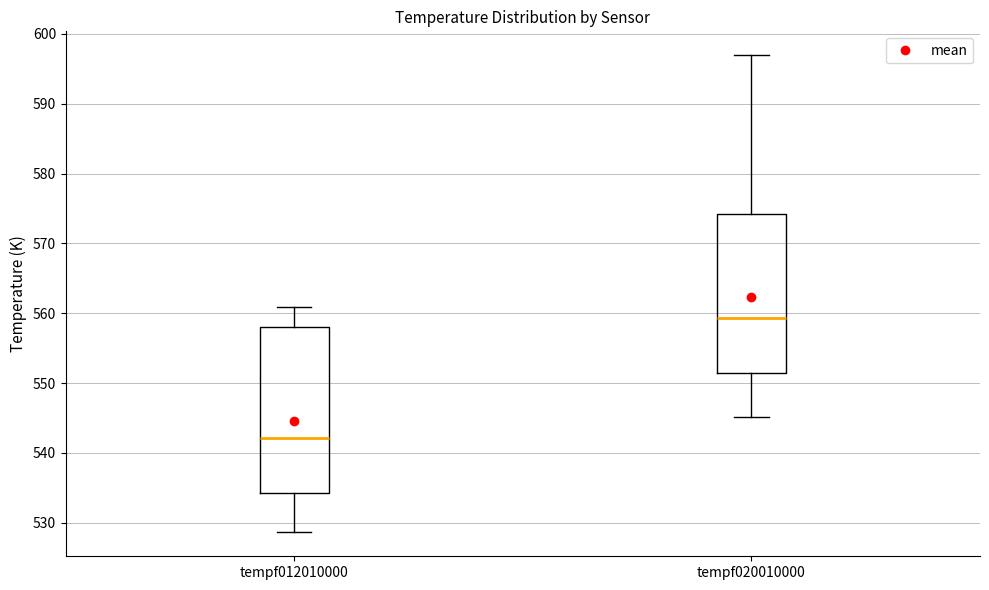

Reading left to right, read every box against the y-axis: the position of its median line, the range the box covers, and the ends of its whiskers. The values are not printed on the chart, so give them approximately, as read against the axis.

tempf012010000: median 542, box 534 to 558, whiskers 529 to 561
tempf020010000: median 559, box 551 to 574, whiskers 545 to 597